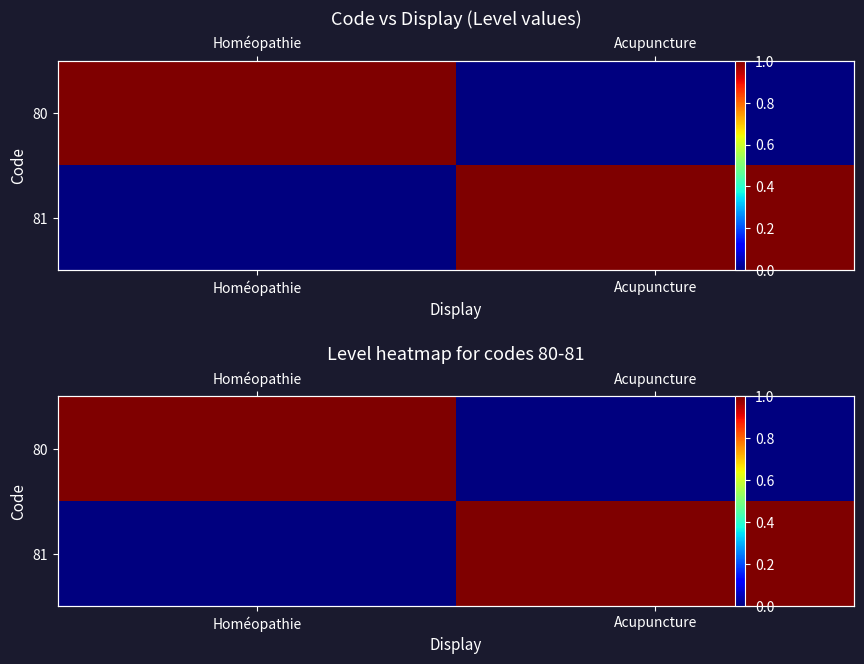

How many values in 81 are above zero?

1